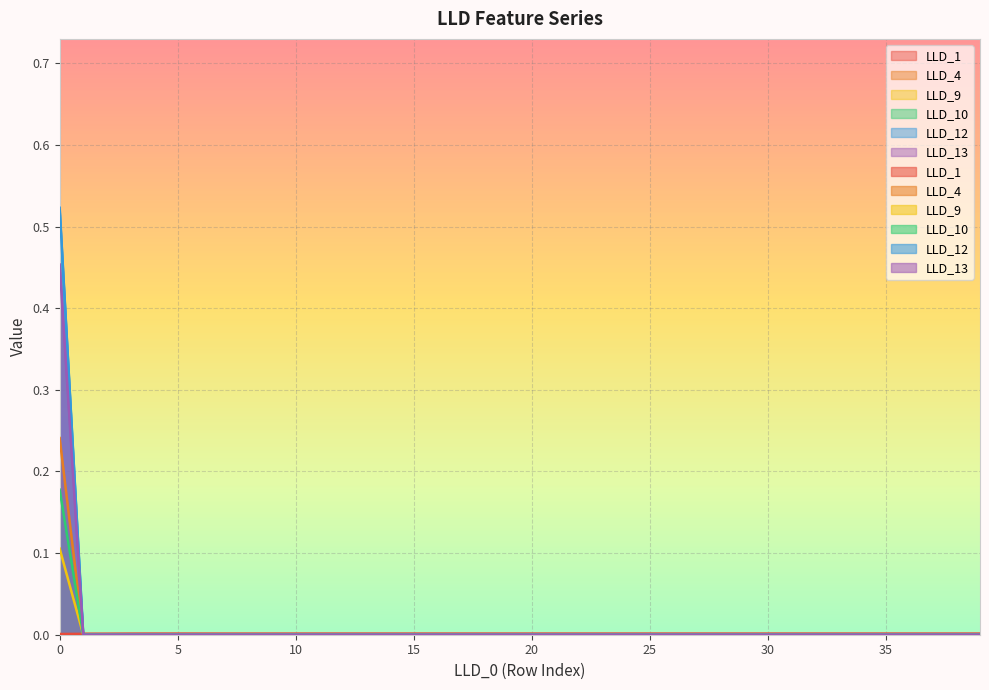

True or false: LLD_10 has more than 2 points higher than both neighbors.

False